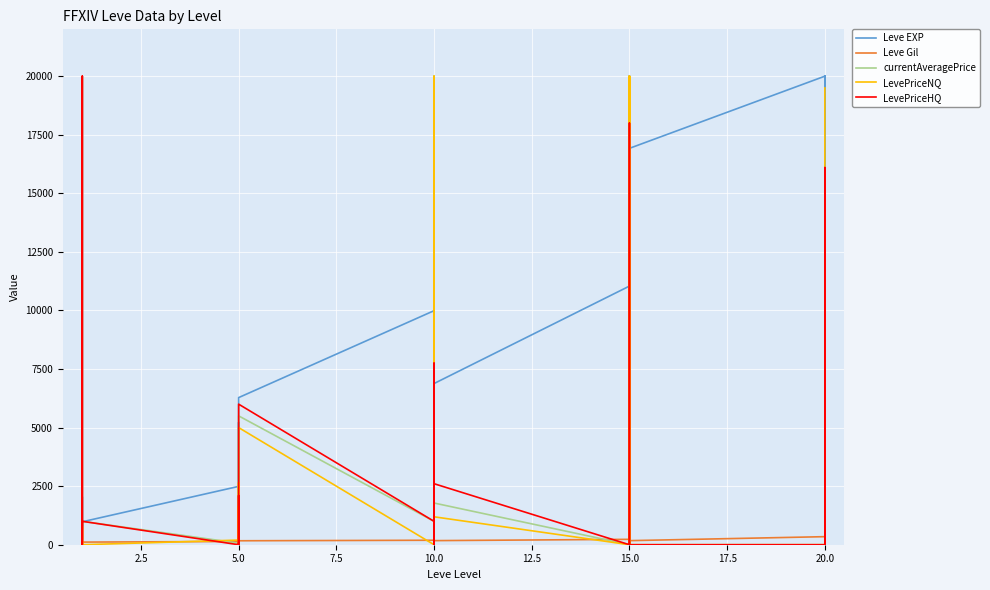

In Leve EXP, how many points are lower than both neighbors (excluding endpoints)?

9